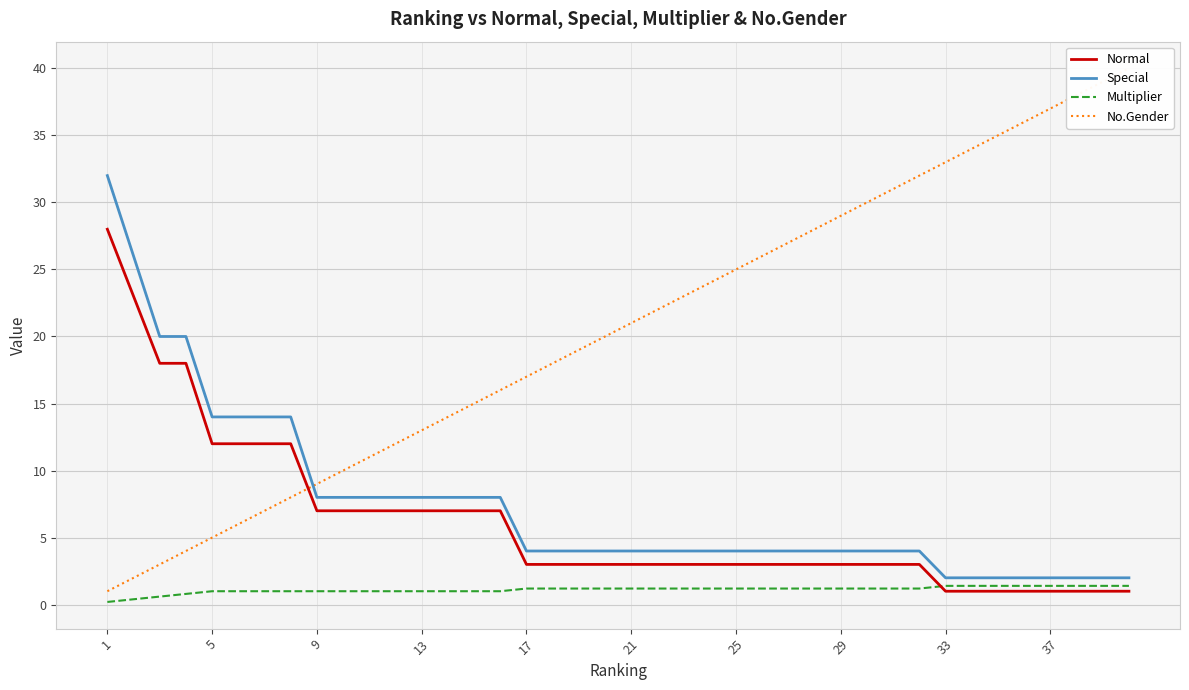

Does the chart have visible grid lines?

Yes